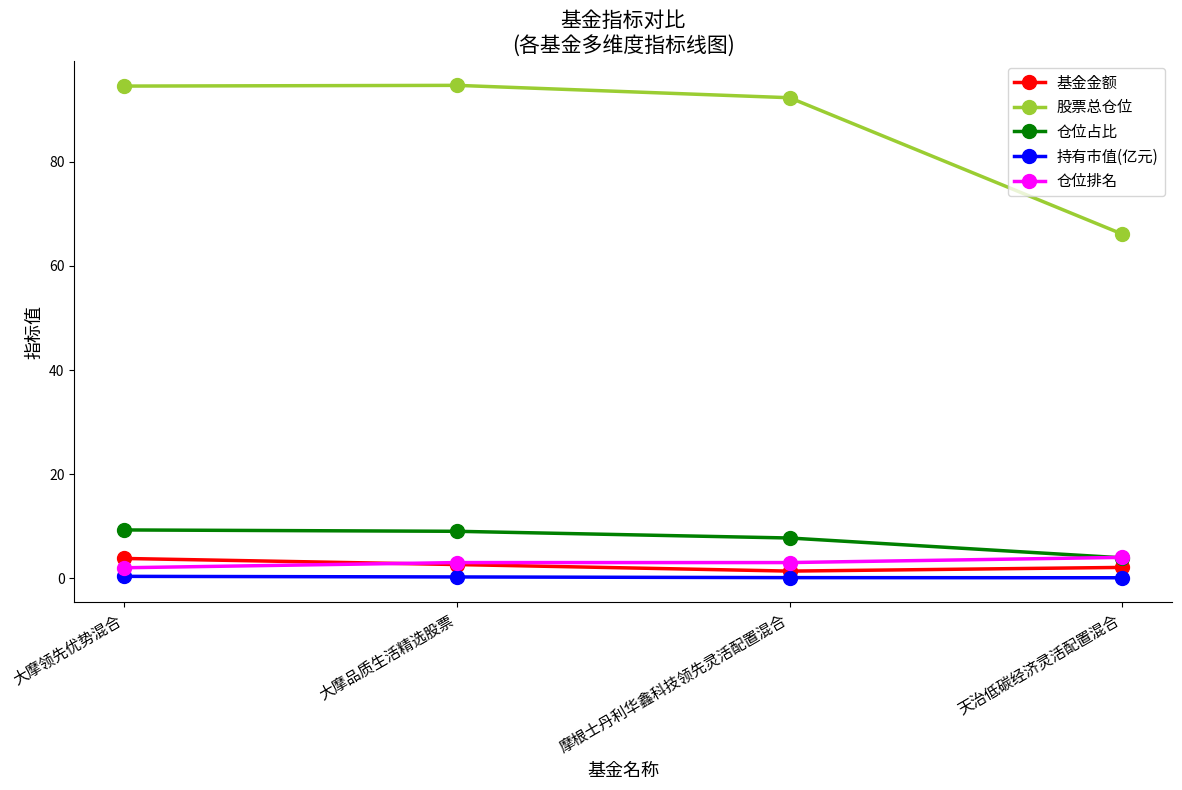

Which series has the largest total across all categories?

股票总仓位